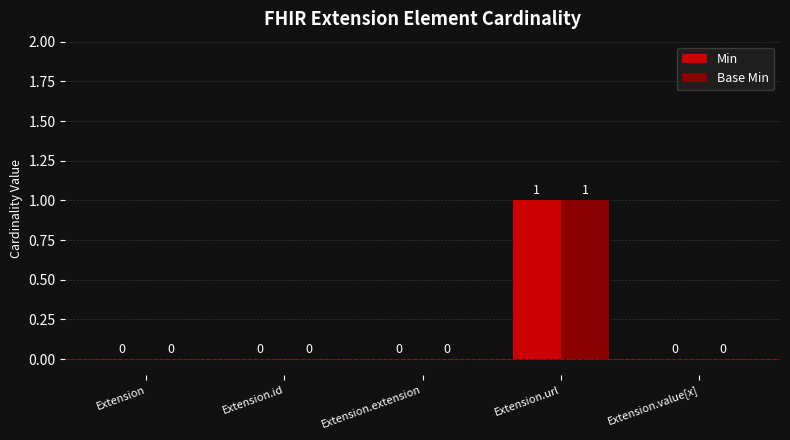

The value of Base Min at Extension.value[x] is 0. True or false?

True